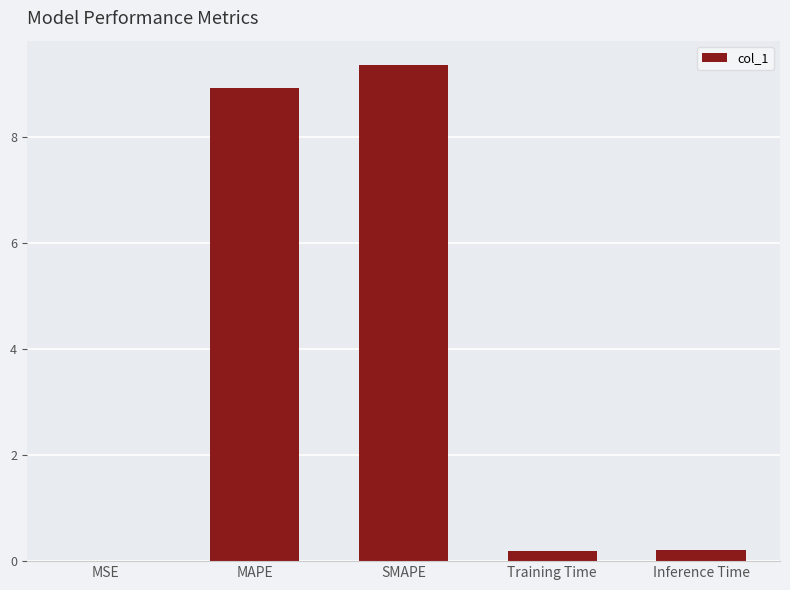

What is the sum of all values?

18.7